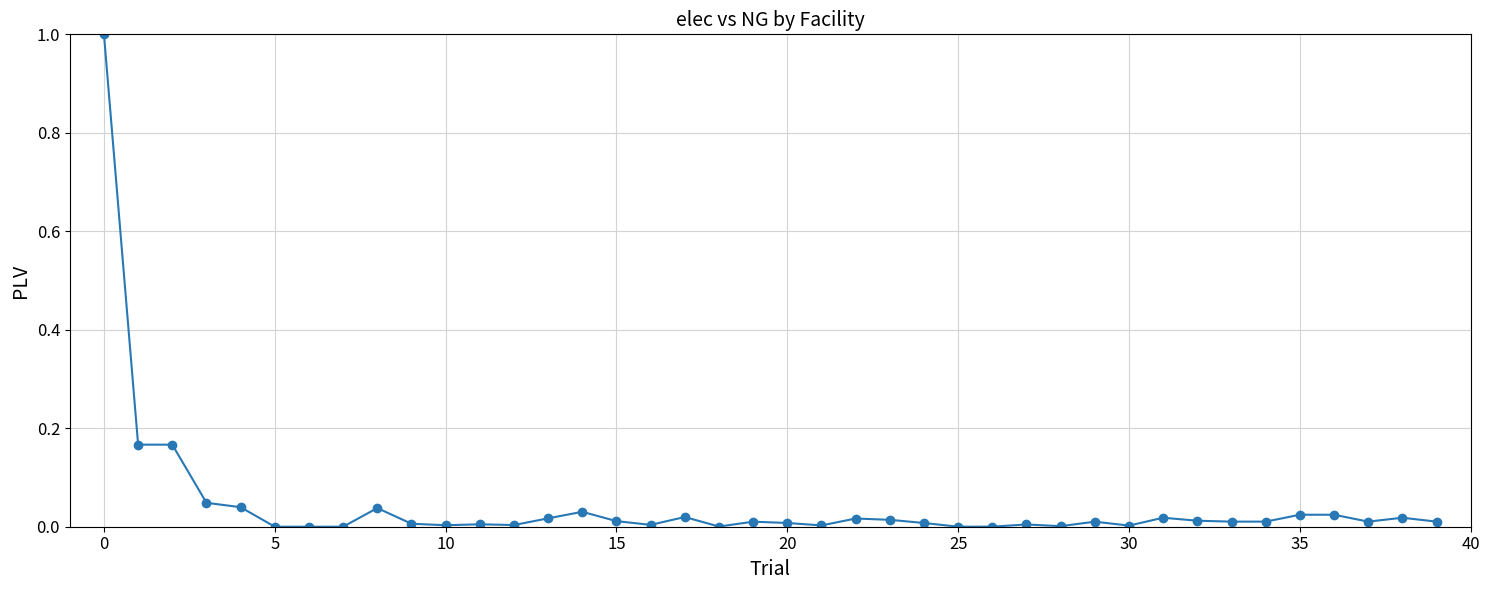

True or false: the data has more than 0 interior local peaks.

True